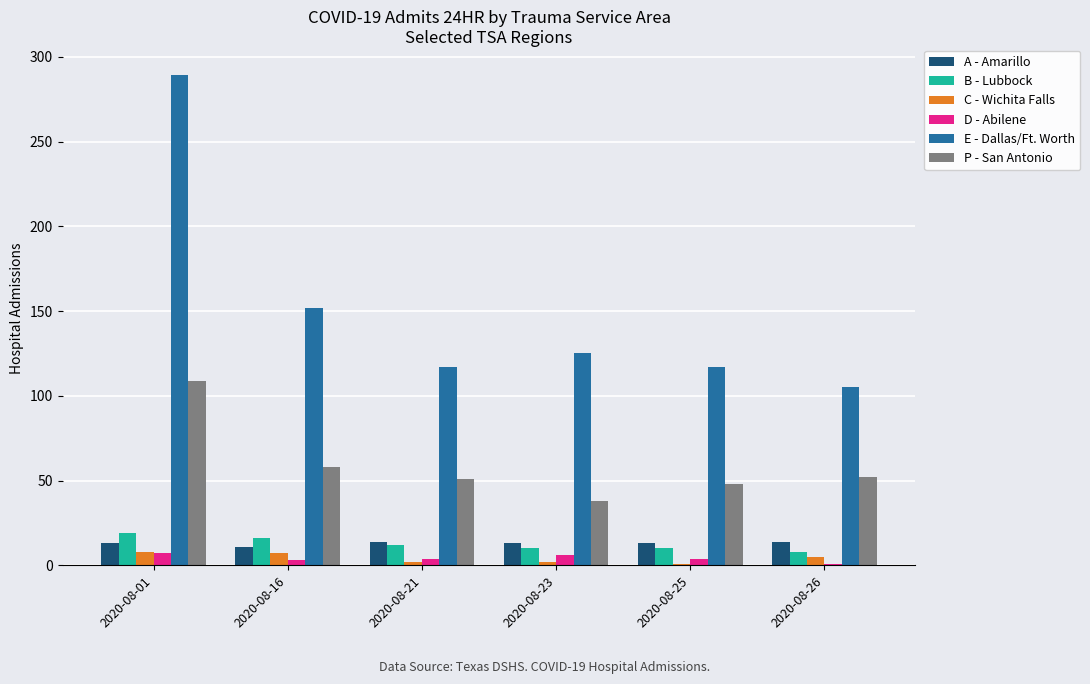

How many groups of bars are there?

6